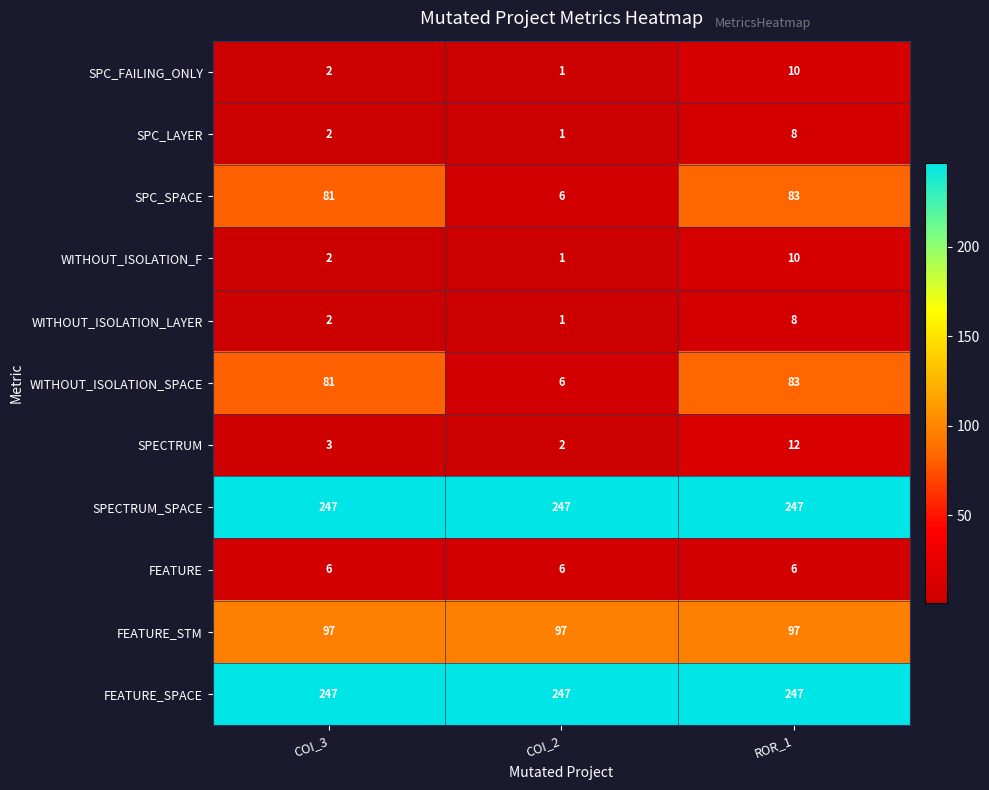

Which category has the highest value in the SPC_LAYER series?

ROR_1